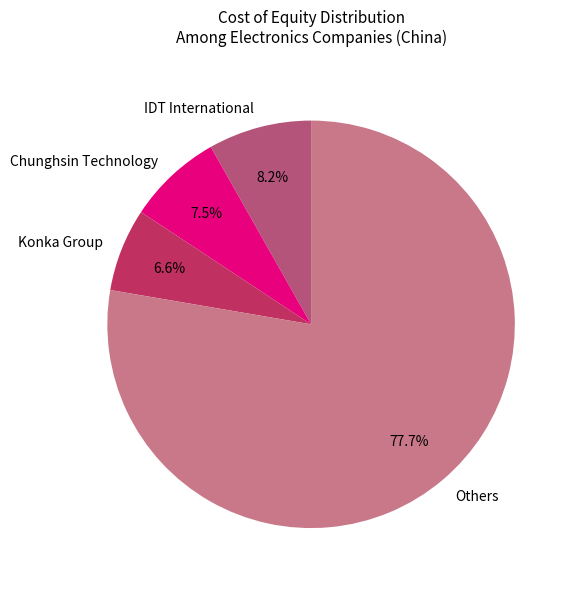

Which category accounts for the majority?

Others